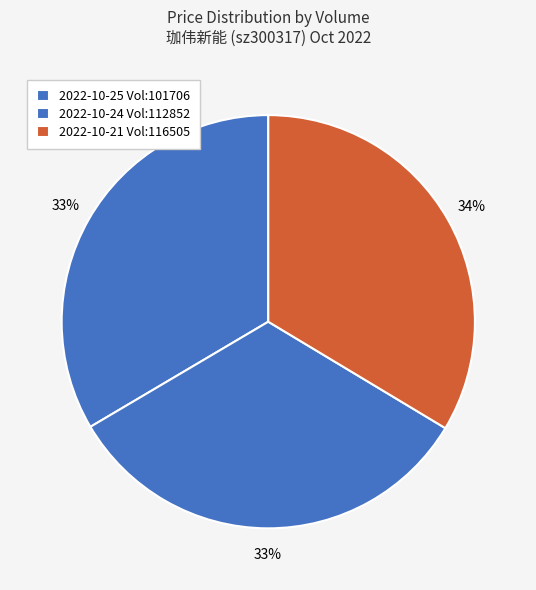

Count the number of slices in the pie.

3